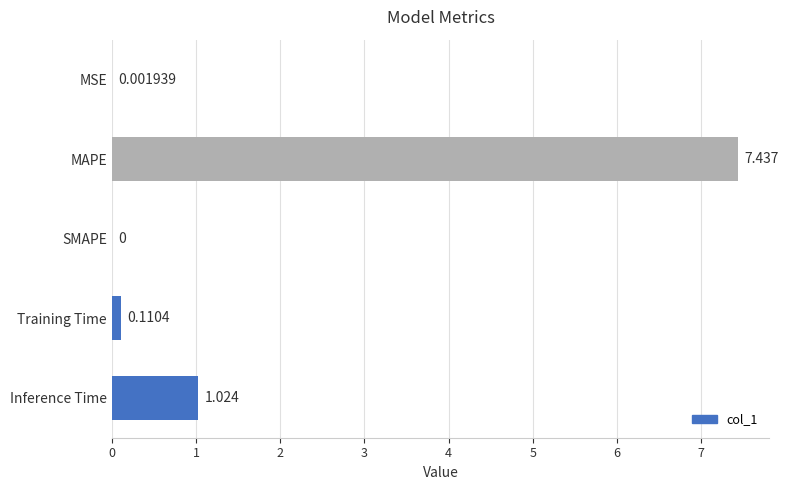

Which has a higher value, SMAPE or Training Time?

Training Time